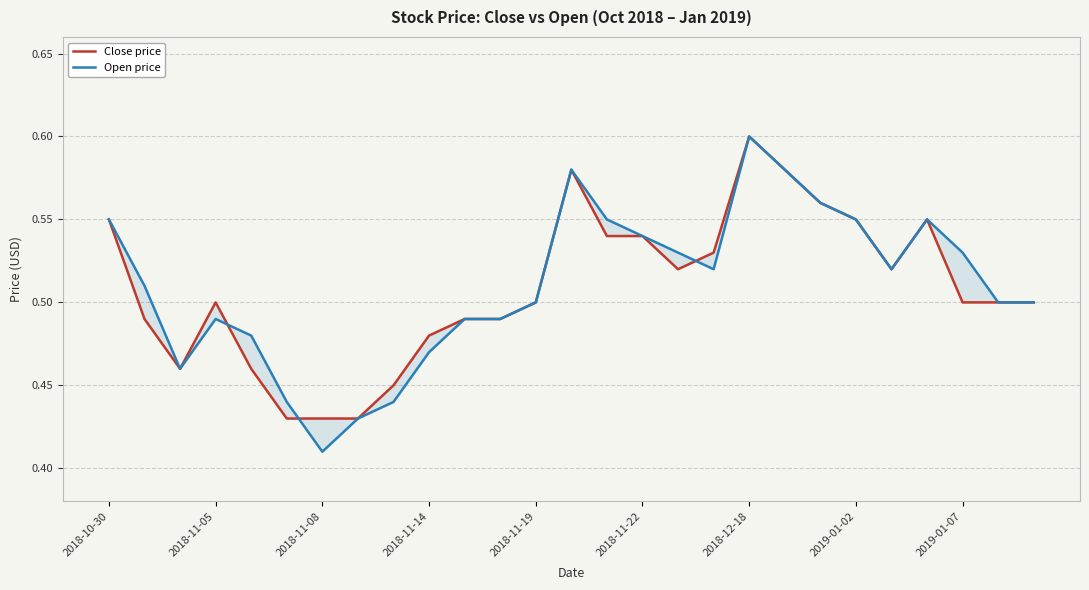

Reading left to right, extract all data points from this chart.

Close price: 0.6	0.5	0.5	0.5	0.5	0.4	0.4	0.4	0.5	0.5	0.5	0.5	0.5	0.6	0.5	0.5	0.5	0.5	0.6	0.6	0.6	0.6	0.5	0.6	0.5	0.5	0.5
Open price: 0.6	0.5	0.5	0.5	0.5	0.4	0.4	0.4	0.4	0.5	0.5	0.5	0.5	0.6	0.6	0.5	0.5	0.5	0.6	0.6	0.6	0.6	0.5	0.6	0.5	0.5	0.5